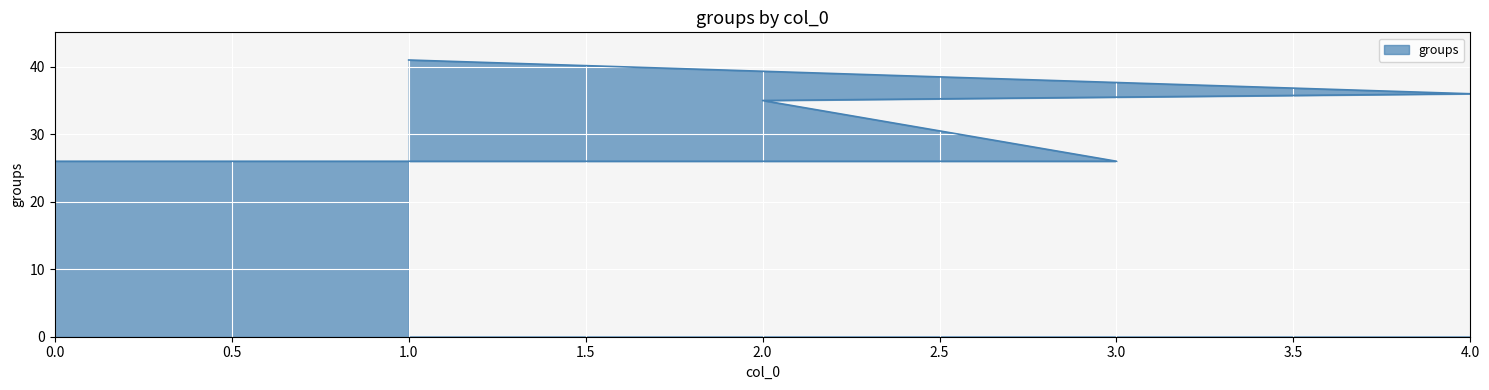

List the labels in order of value, largest first.

1, 4, 2, 3, 0